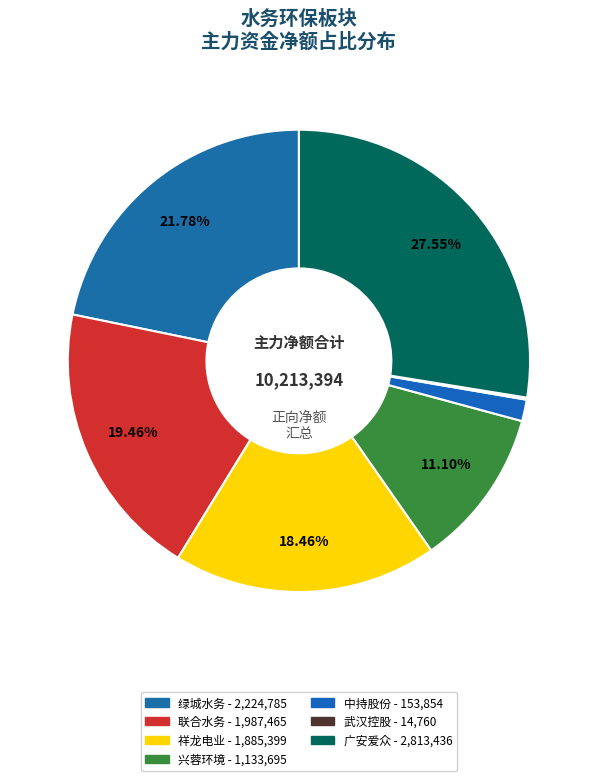

Is there a majority slice in this chart?

No